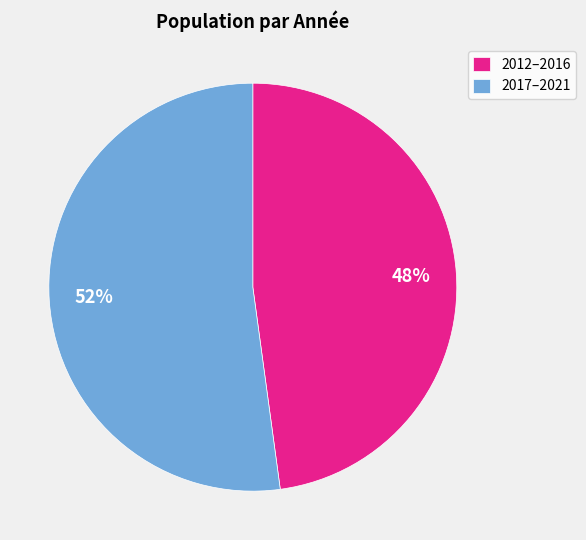

Which has a higher value, 2017–2021 or 2012–2016?

2017–2021